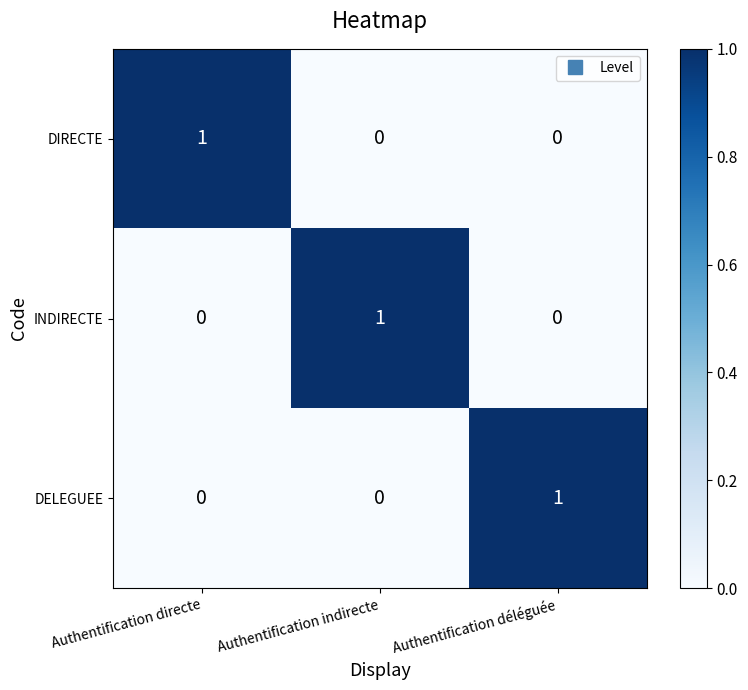

Is it true that INDIRECTE equals -1 at Authentification déléguée?

False